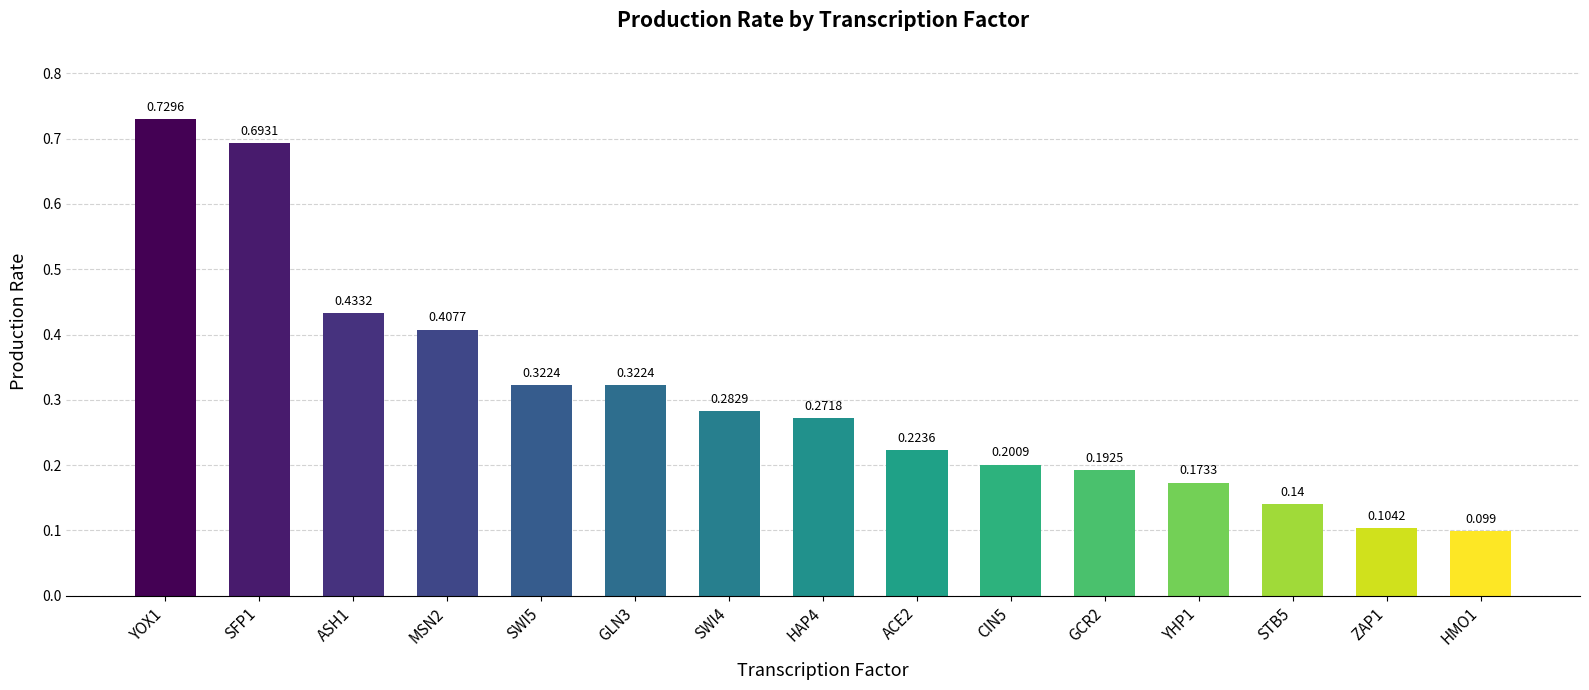

Reading right to left, extract all data points from this chart.

0.1	0.1	0.1	0.2	0.2	0.2	0.2	0.3	0.3	0.3	0.3	0.4	0.4	0.7	0.7